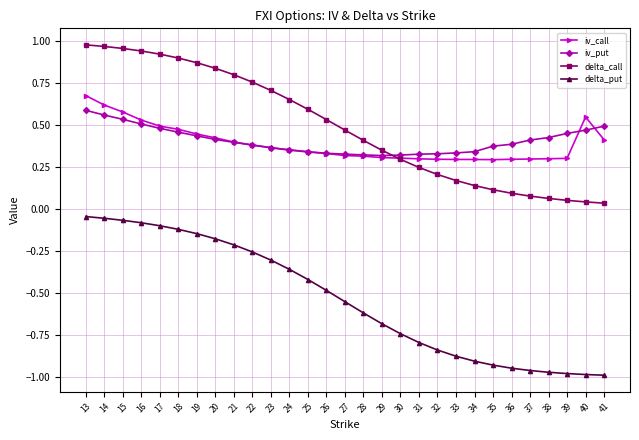

What is the total value across all series at 17?

1.8